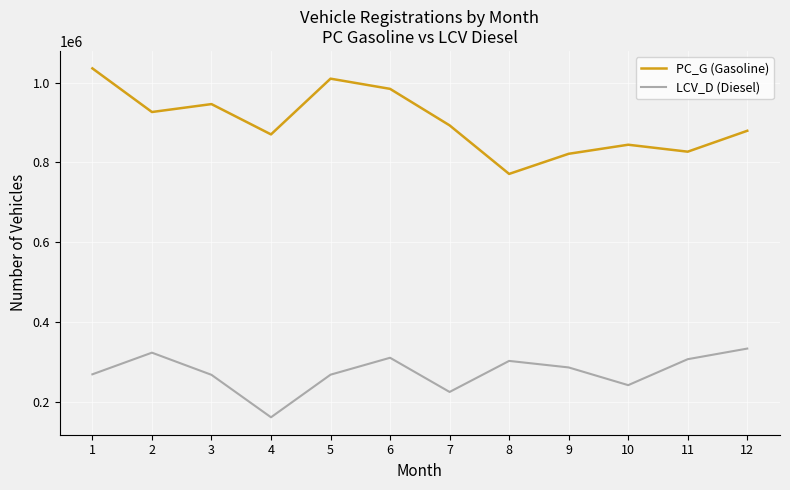

Where is the first local maximum for LCV_D (Diesel)?

2